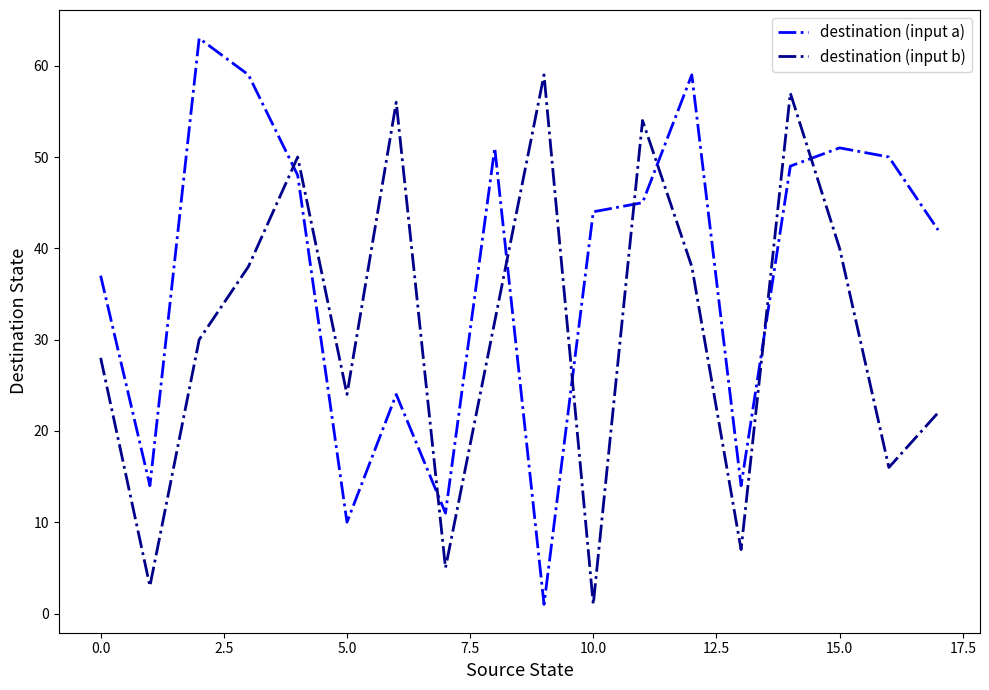

What is the difference between the maximum and minimum values in the destination (input a) series?

62